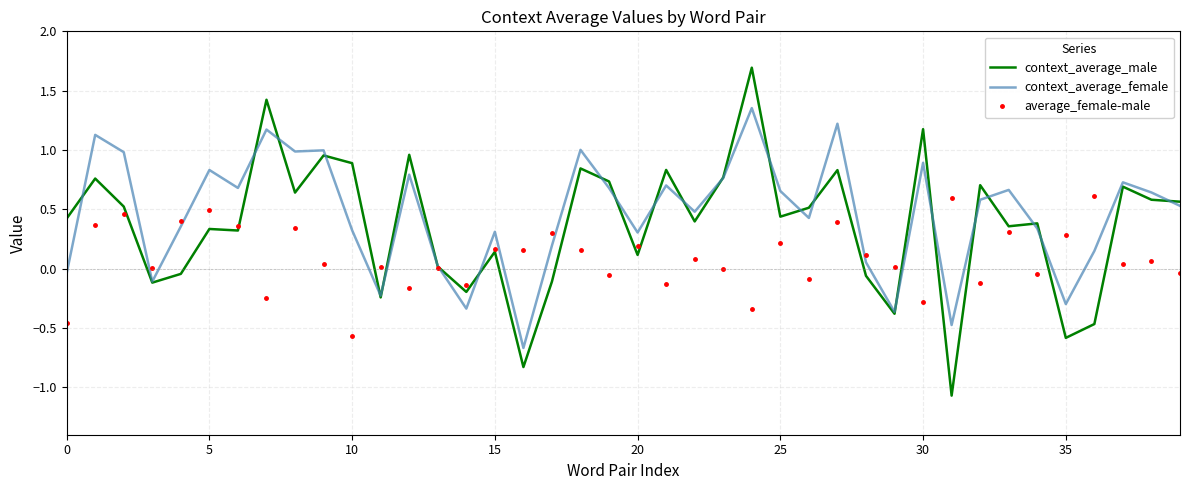

Which series has the largest range (max minus min)?

context_average_male